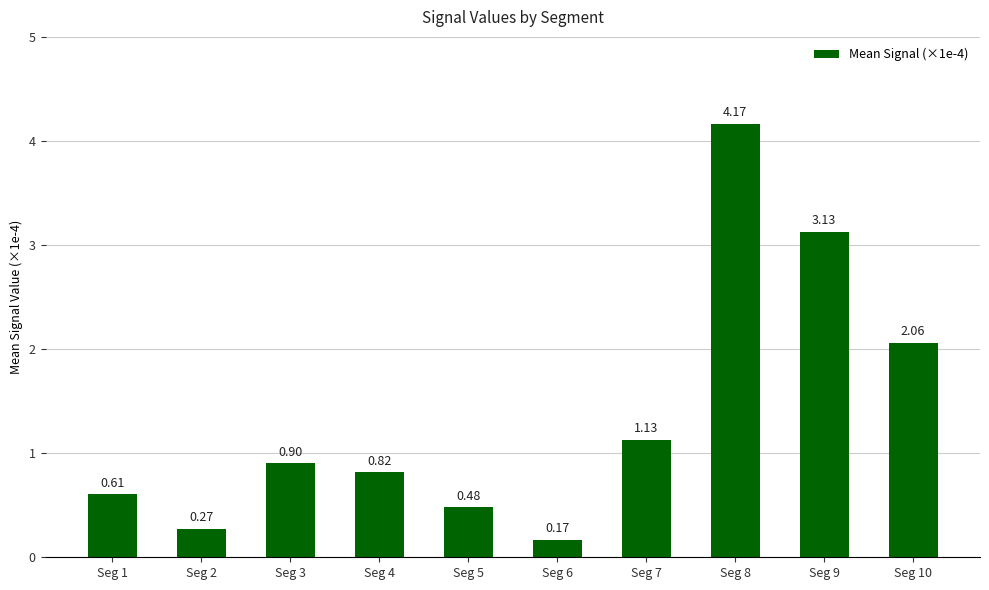

What is the difference between the maximum and second lowest values?

3.9